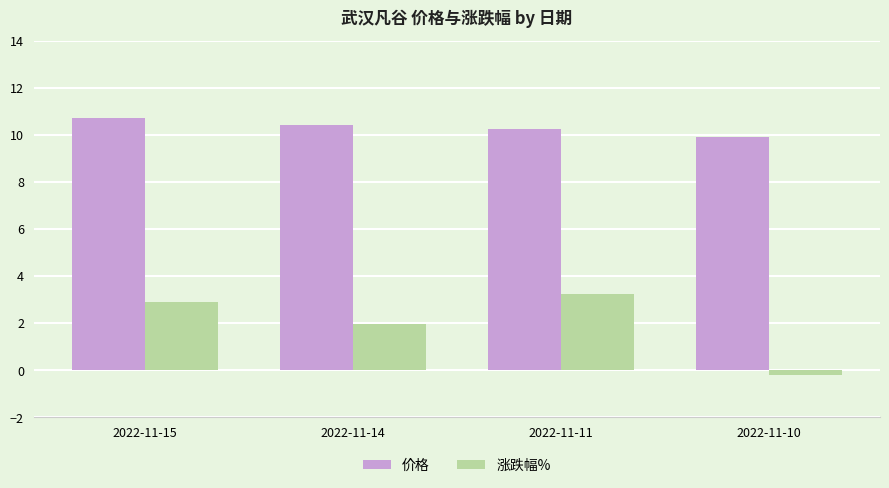

What is the approximate value of 涨跌幅% at 2022-11-15?

2.9